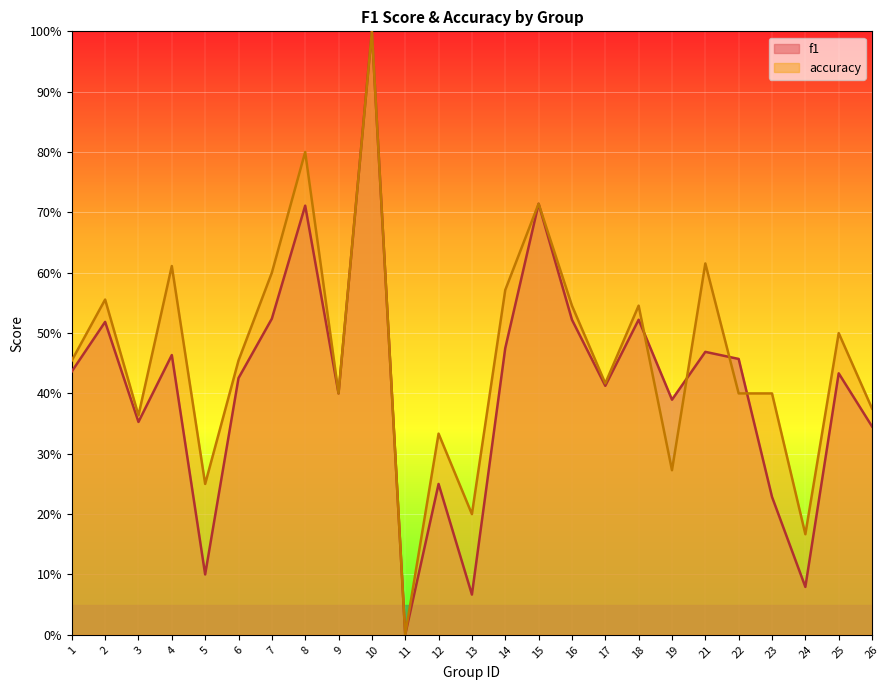

What is the spread (max minus min) of values at 14?

0.1